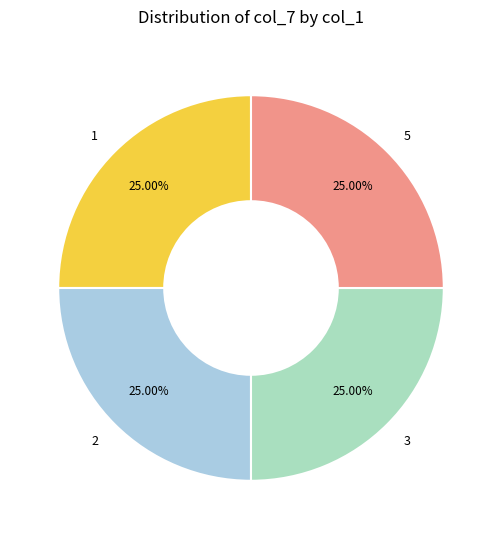

What is the ratio of the value at 5 to the value at 3?

1.0